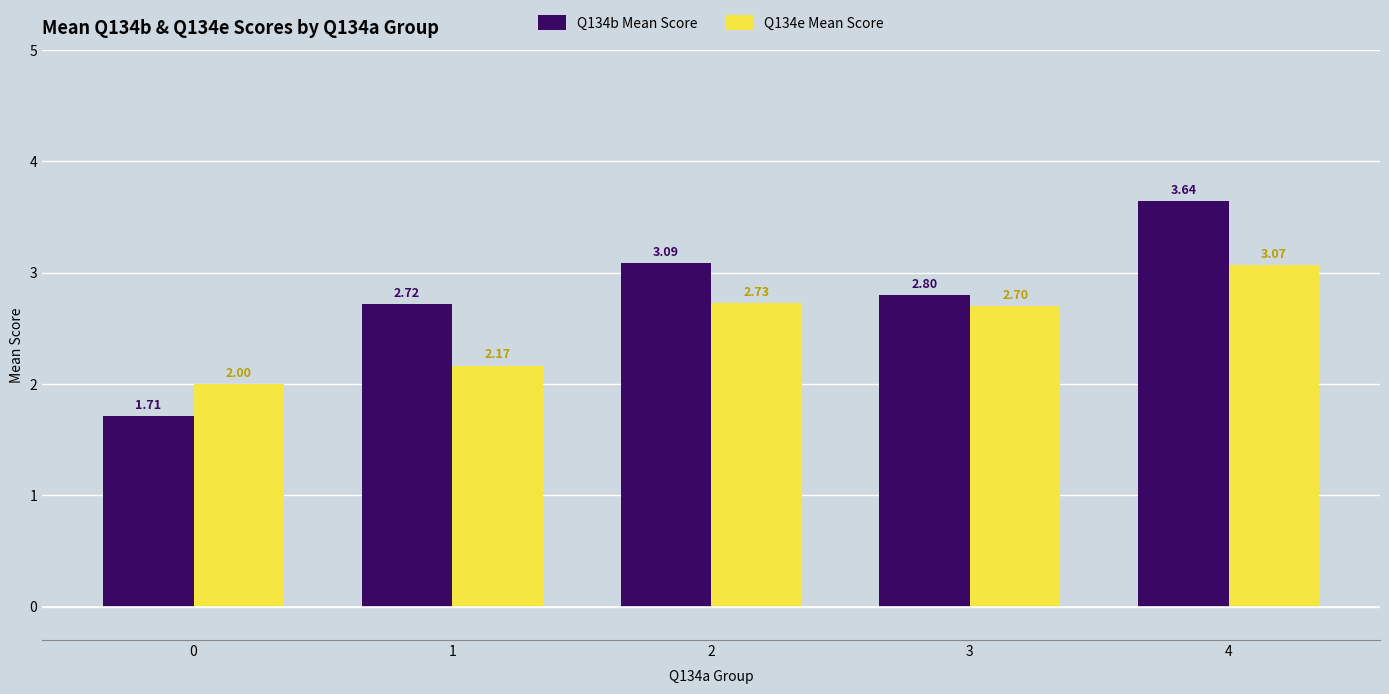

What is the difference between the highest and lowest values at 1?

0.6